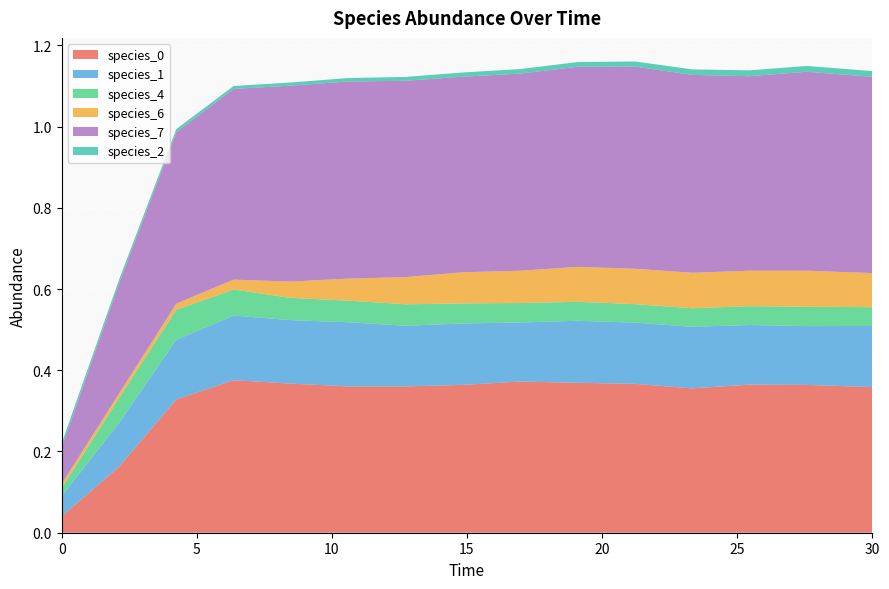

Reading right to left, list all the values displayed in this chart.

species_0: 30.0=0.4	27.575757575757574=0.4	25.454545454545457=0.4	23.333333333333336=0.4	21.21212121212121=0.4	19.09090909090909=0.4	16.96969696969697=0.4	14.84848484848485=0.4	12.727272727272728=0.4	10.606060606060606=0.4	8.484848484848484=0.4	6.363636363636364=0.4	4.242424242424242=0.3	2.121212121212121=0.2	0.0=0.0
species_1: 30.0=0.2	27.575757575757574=0.1	25.454545454545457=0.1	23.333333333333336=0.2	21.21212121212121=0.2	19.09090909090909=0.2	16.96969696969697=0.1	14.84848484848485=0.2	12.727272727272728=0.1	10.606060606060606=0.2	8.484848484848484=0.2	6.363636363636364=0.2	4.242424242424242=0.1	2.121212121212121=0.1	0.0=0.1
species_4: 30.0=0.0	27.575757575757574=0.0	25.454545454545457=0.0	23.333333333333336=0.0	21.21212121212121=0.0	19.09090909090909=0.0	16.96969696969697=0.0	14.84848484848485=0.0	12.727272727272728=0.1	10.606060606060606=0.1	8.484848484848484=0.1	6.363636363636364=0.1	4.242424242424242=0.1	2.121212121212121=0.1	0.0=0.0
species_6: 30.0=0.1	27.575757575757574=0.1	25.454545454545457=0.1	23.333333333333336=0.1	21.21212121212121=0.1	19.09090909090909=0.1	16.96969696969697=0.1	14.84848484848485=0.1	12.727272727272728=0.1	10.606060606060606=0.1	8.484848484848484=0.0	6.363636363636364=0.0	4.242424242424242=0.0	2.121212121212121=0.0	0.0=0.0
species_7: 30.0=0.5	27.575757575757574=0.5	25.454545454545457=0.5	23.333333333333336=0.5	21.21212121212121=0.5	19.09090909090909=0.5	16.96969696969697=0.5	14.84848484848485=0.5	12.727272727272728=0.5	10.606060606060606=0.5	8.484848484848484=0.5	6.363636363636364=0.5	4.242424242424242=0.4	2.121212121212121=0.3	0.0=0.1
species_2: 30.0=0.0	27.575757575757574=0.0	25.454545454545457=0.0	23.333333333333336=0.0	21.21212121212121=0.0	19.09090909090909=0.0	16.96969696969697=0.0	14.84848484848485=0.0	12.727272727272728=0.0	10.606060606060606=0.0	8.484848484848484=0.0	6.363636363636364=0.0	4.242424242424242=0.0	2.121212121212121=0.0	0.0=0.0